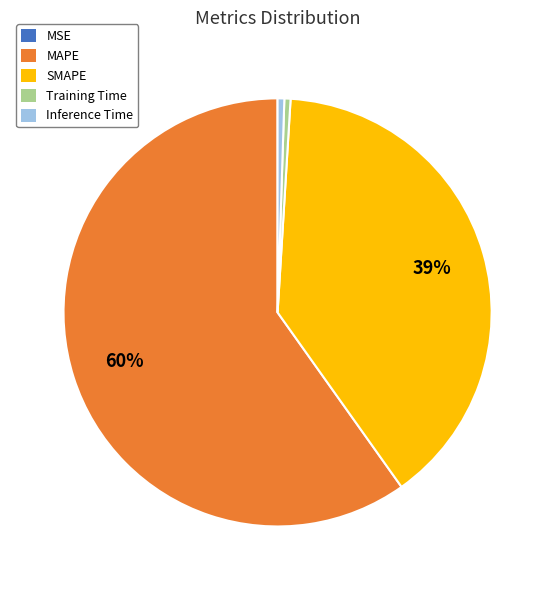

Which has a higher value, MAPE or Inference Time?

MAPE